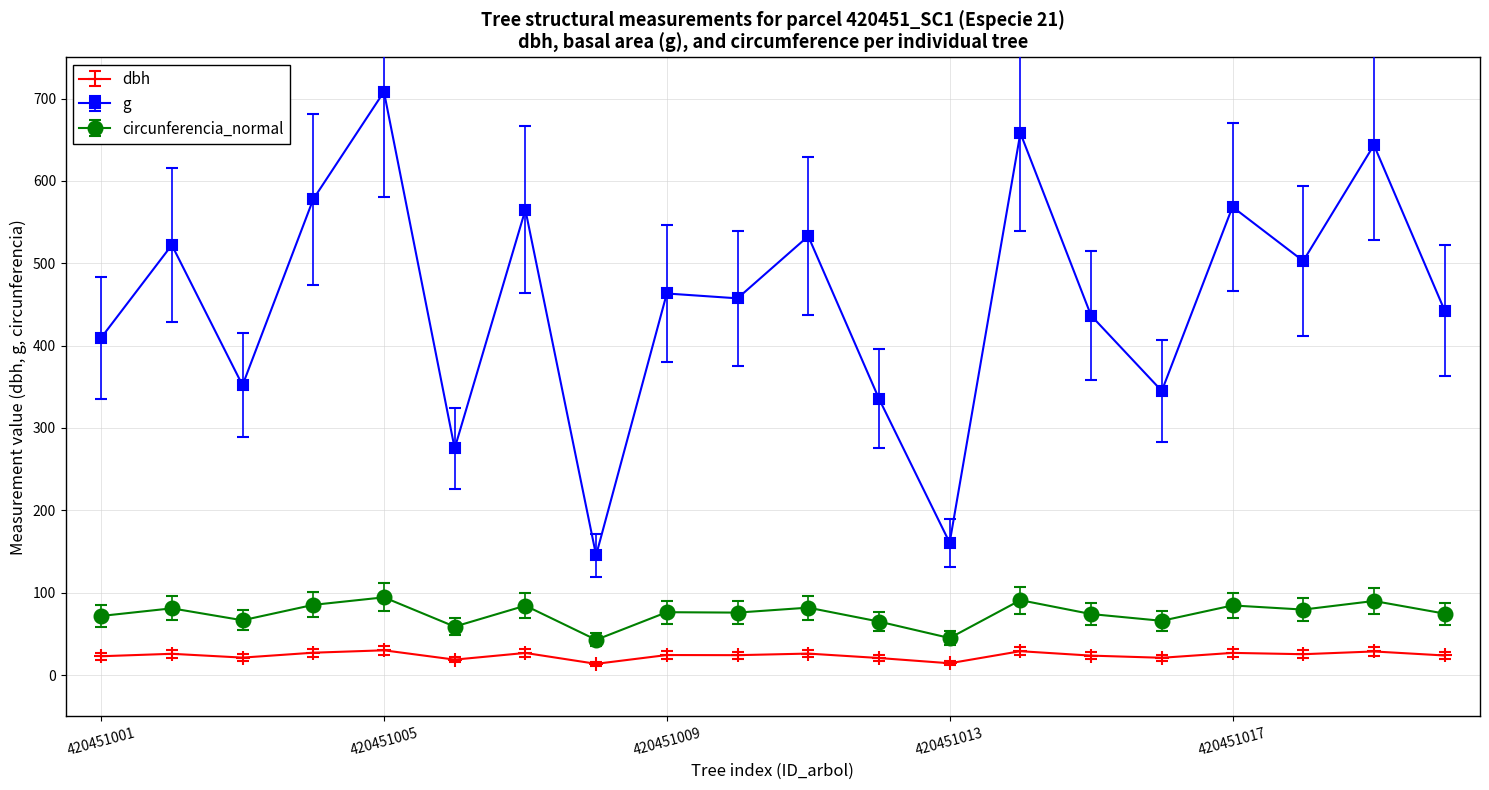

Which series has the widest spread of values?

g